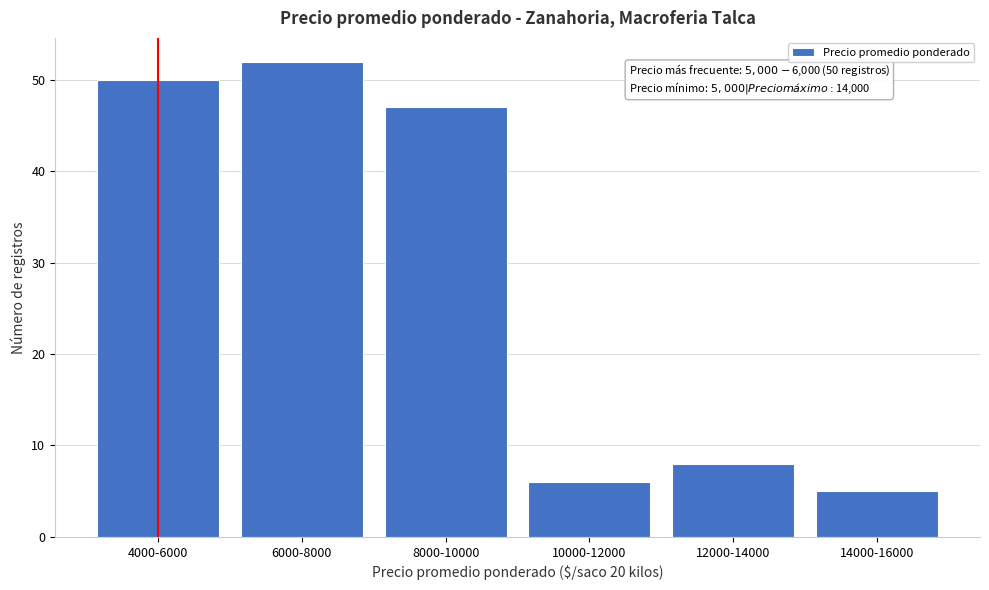

Reading right to left, what are all the values shown in this chart?

5	8	6	47	52	50